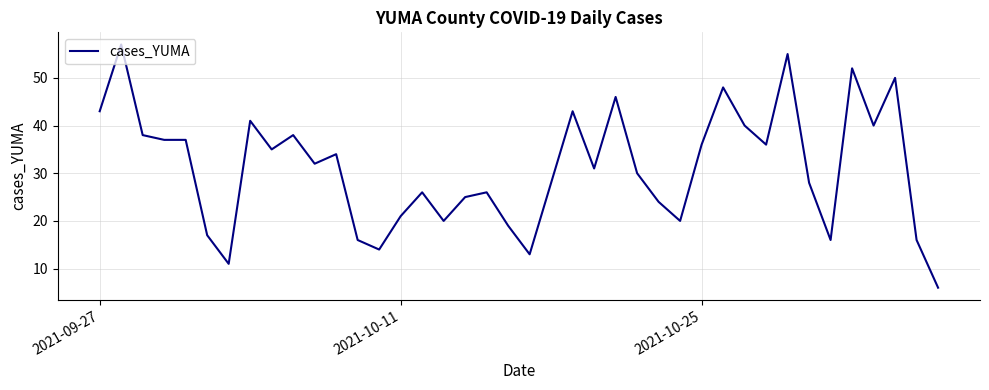

What is the minimum value shown in the chart?

6